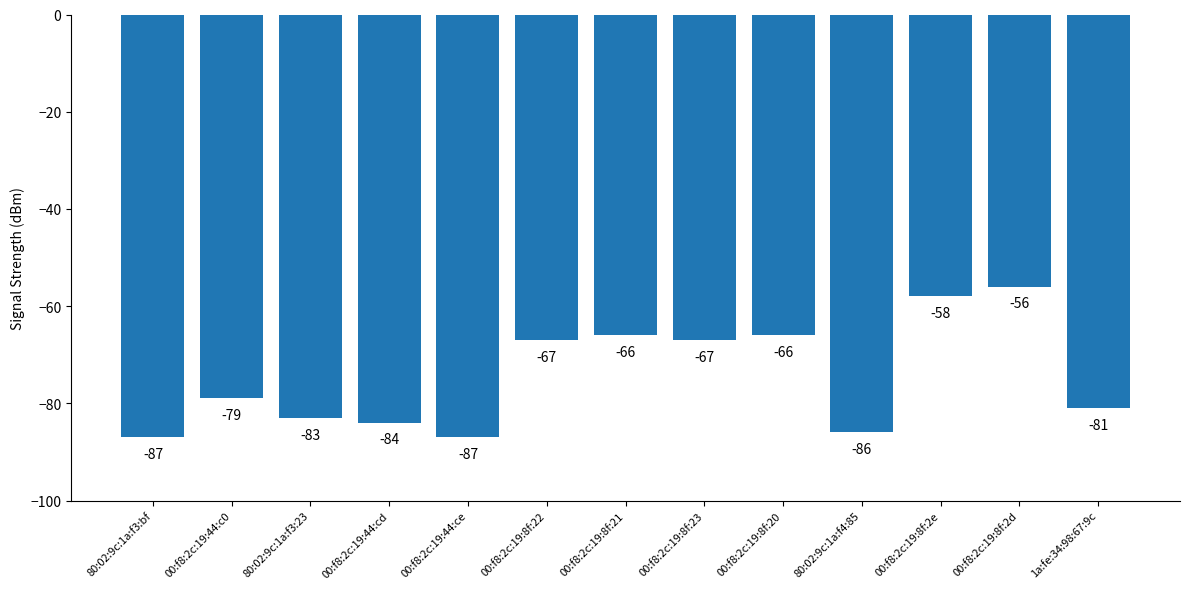

How many values are below -79?

6